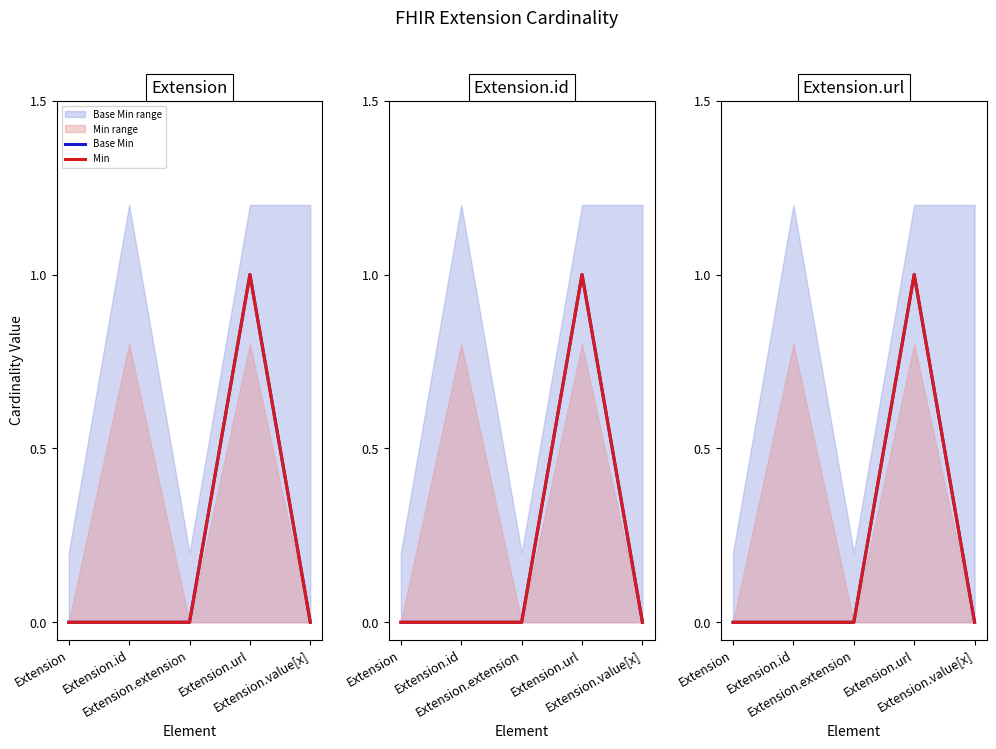

Reading left to right, list all the values displayed in this chart.

Base Min: 0	0	0	1	0
Min: 0	0	0	1	0